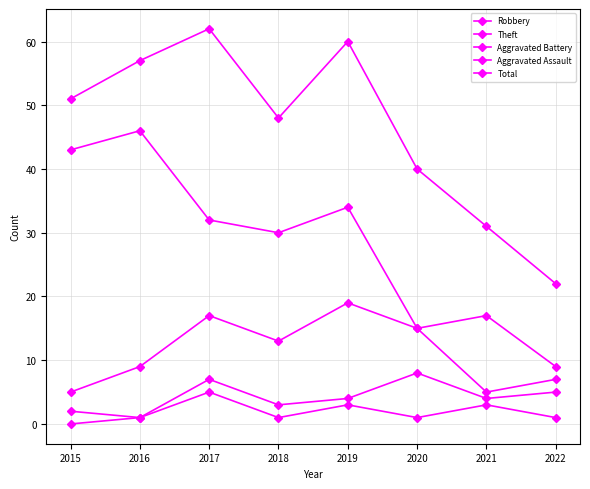

What is the value of the Aggravated Battery point at the 2nd from the left?

1